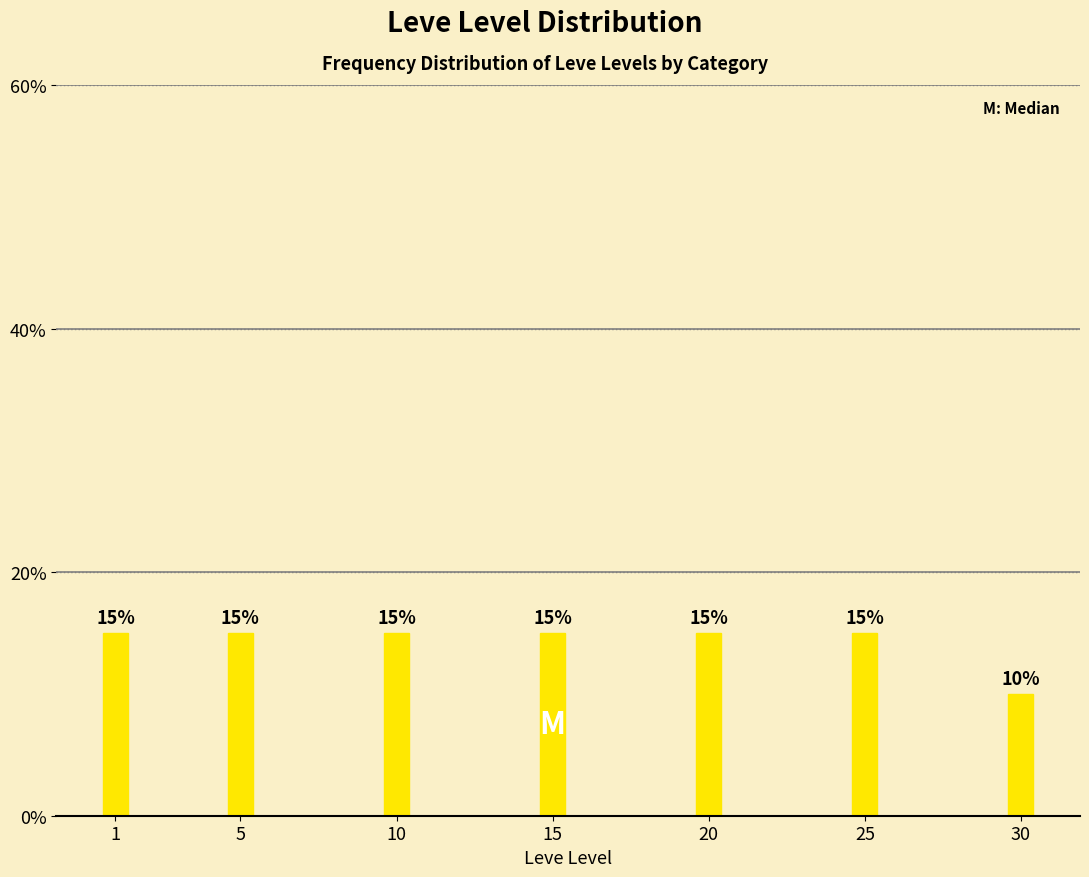

Reading right to left, transcribe all the data shown in this chart.

10	15	15	15	15	15	15